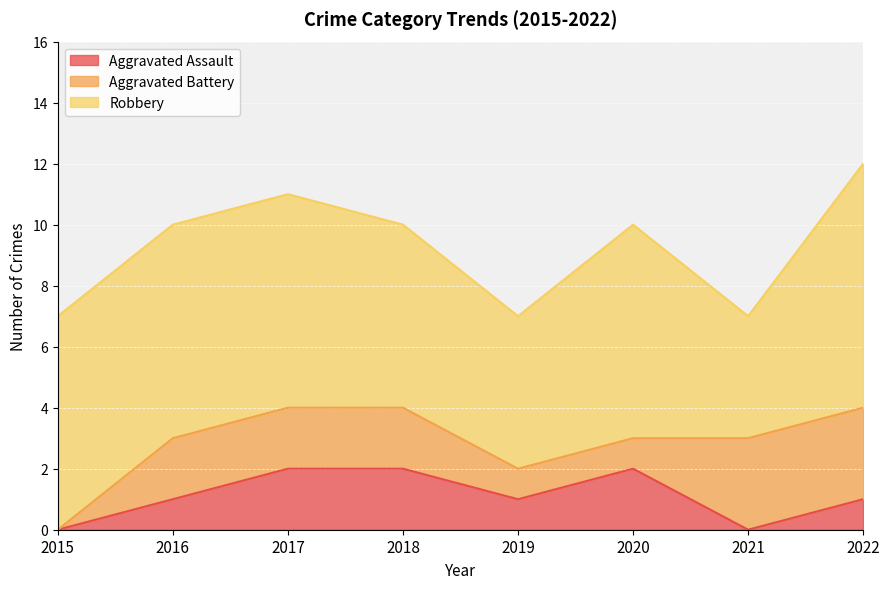

Which series has the largest total across all categories?

Robbery